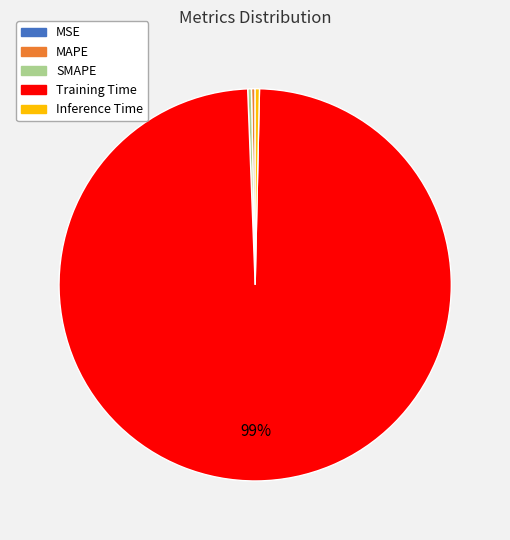

Which category has the biggest portion of the pie?

Training Time